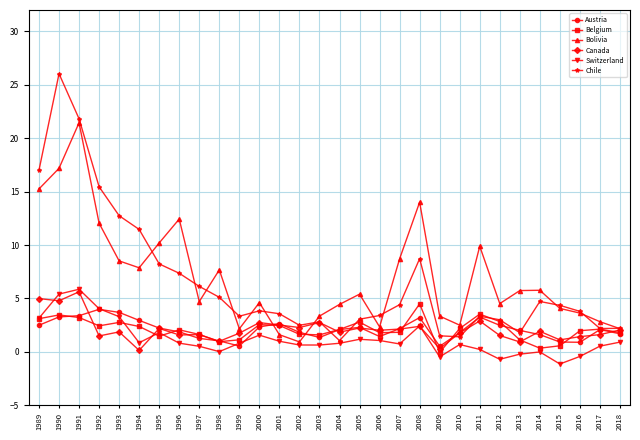

What is the highest value of the Bolivia series?

21.4